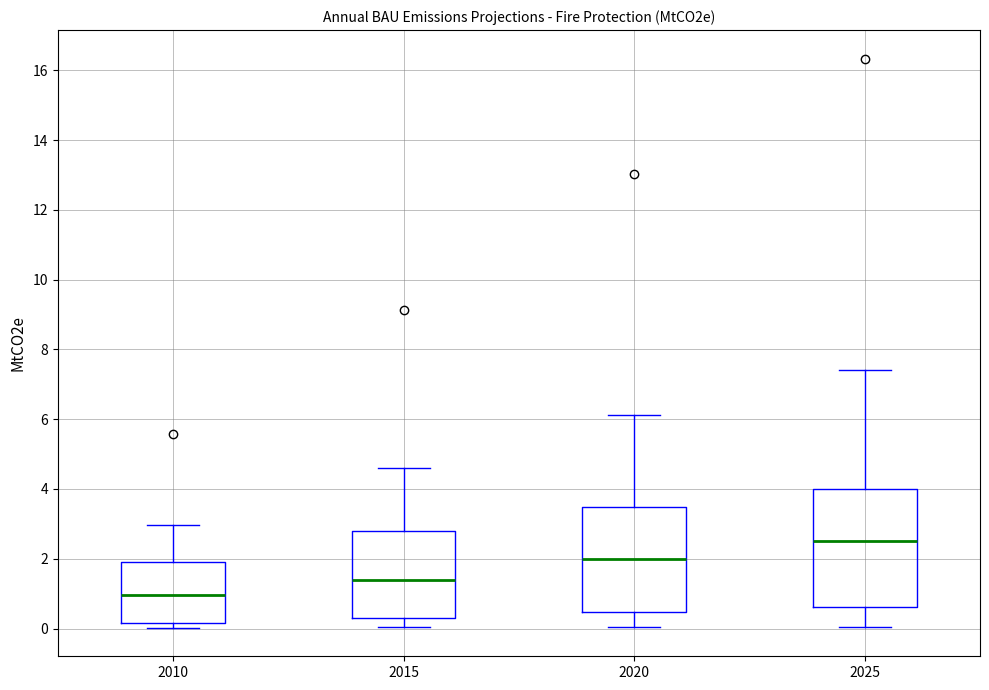

Which box is the tallest, from its lower edge to its upper edge?

2025